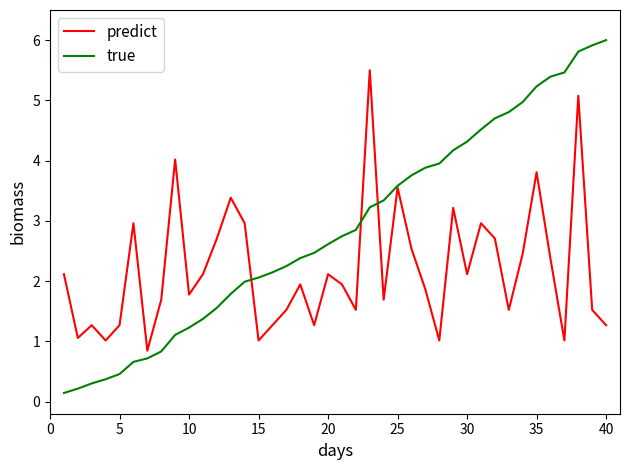

List the series in order of their overall mean, lowest first.

predict, true